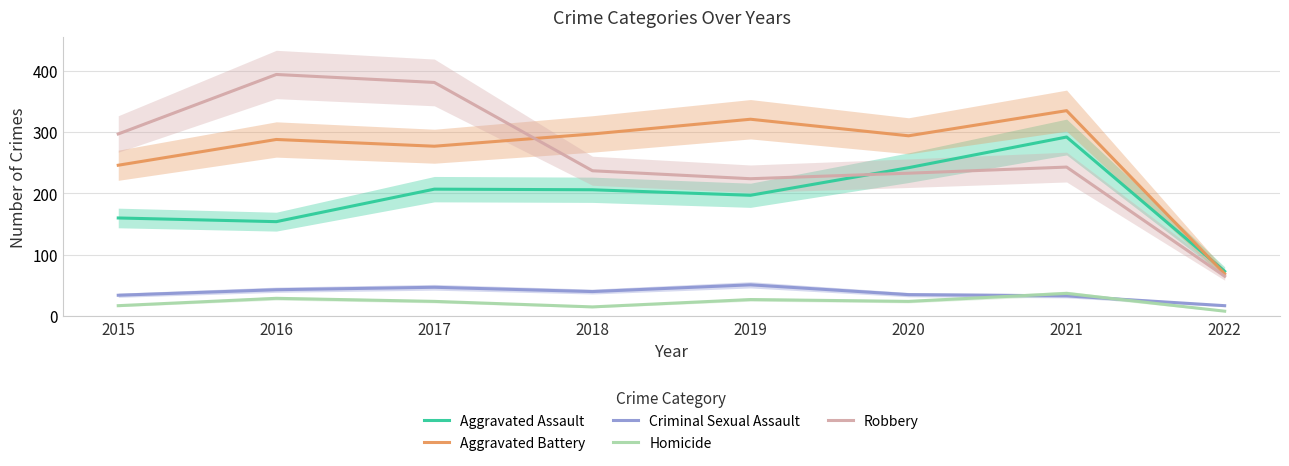

Between 2017 and 2022, which series saw the biggest shift?

Robbery